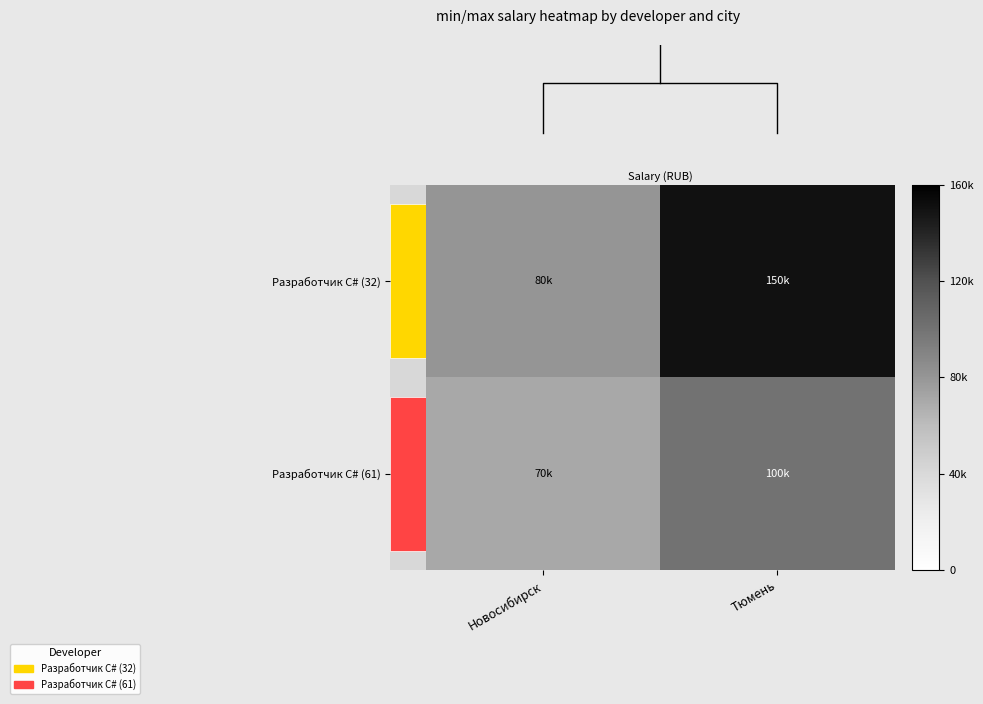

What is the average value of the Разработчик C# (61) series?

85000